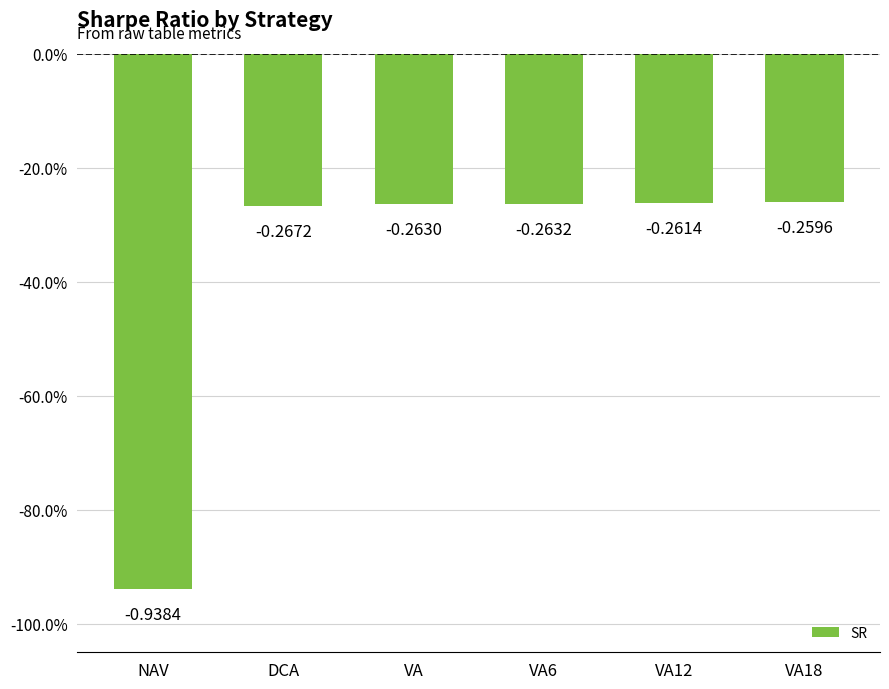

Are the bars horizontal?

No